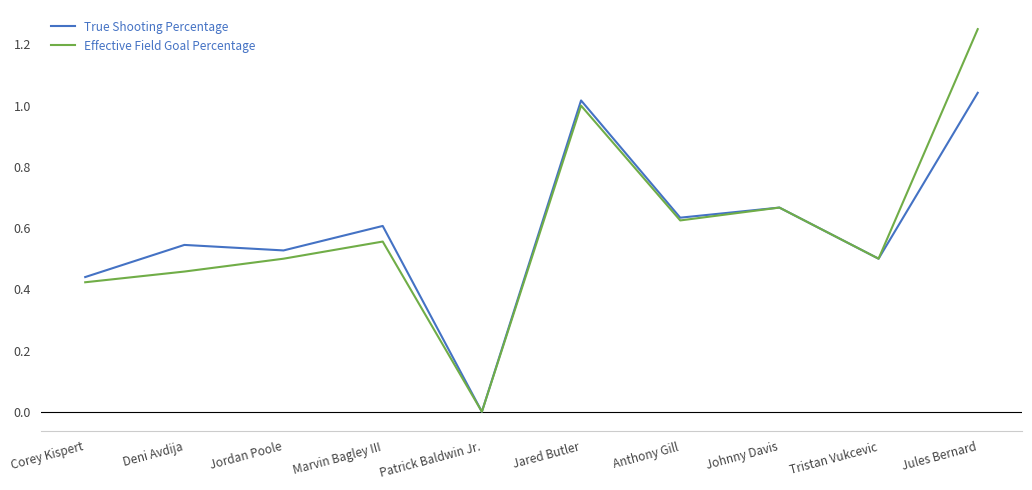

What position from the left is Corey Kispert?

1